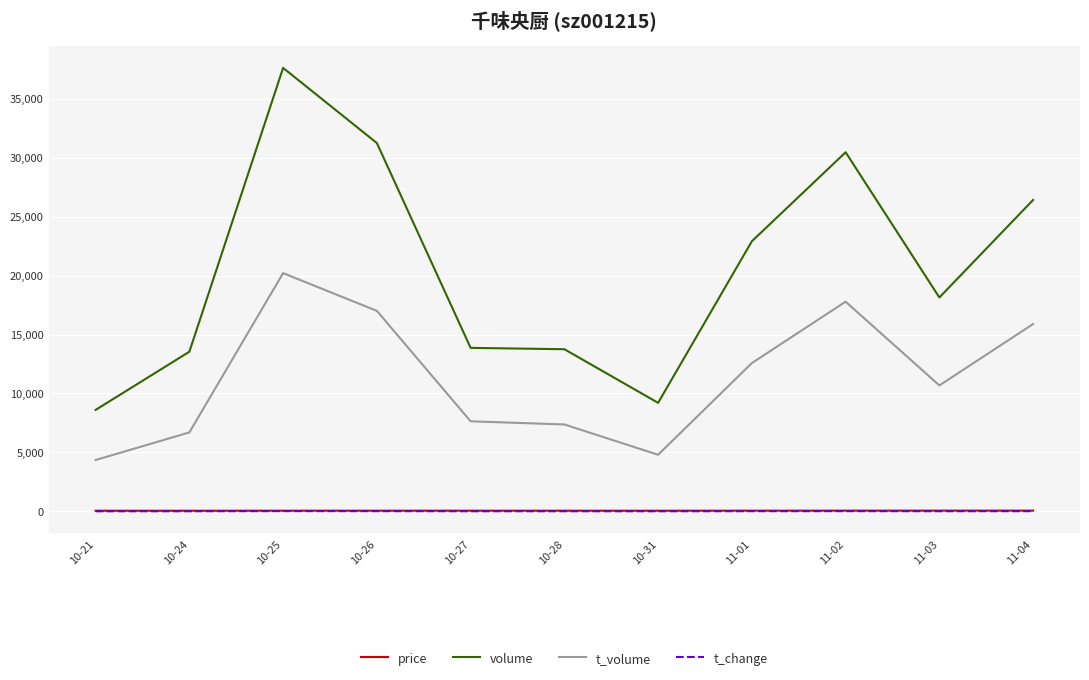

Which series changed the most between 10-24 and 10-31?

volume